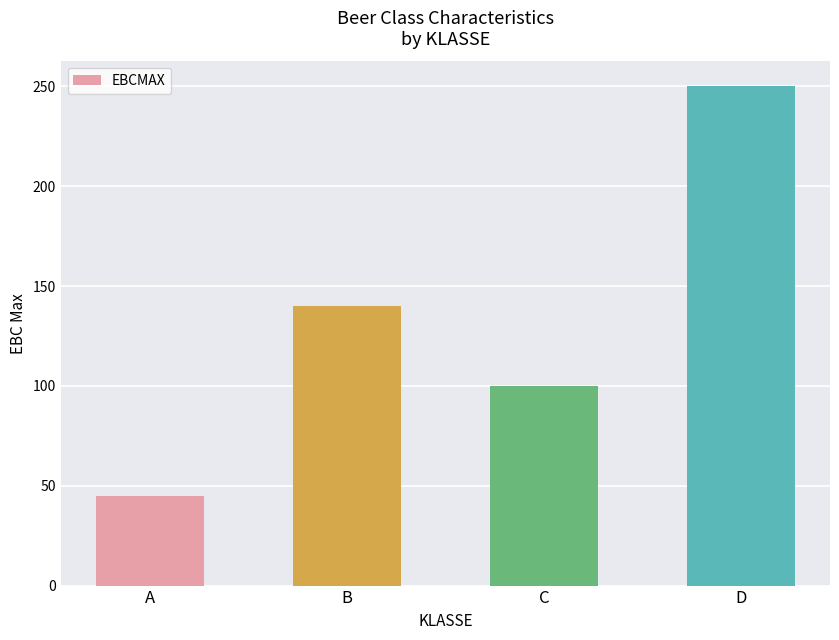

What is the value of the 4th bar from the left?

250